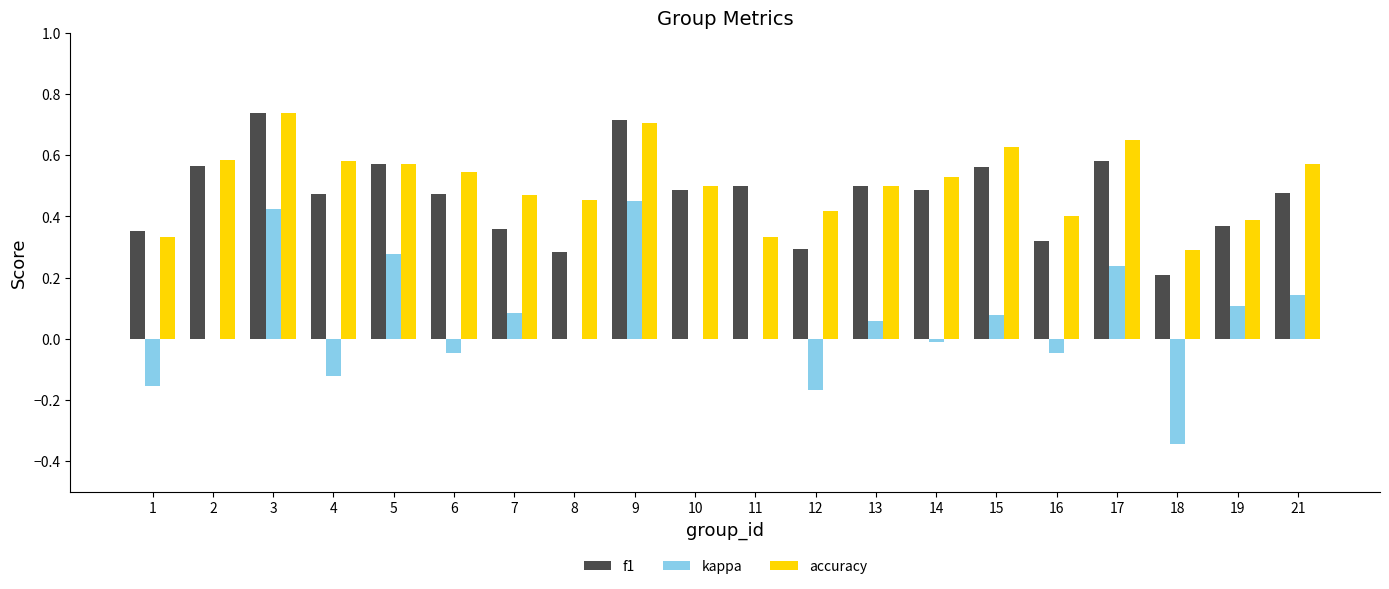

At which label does accuracy reach its peak?

3